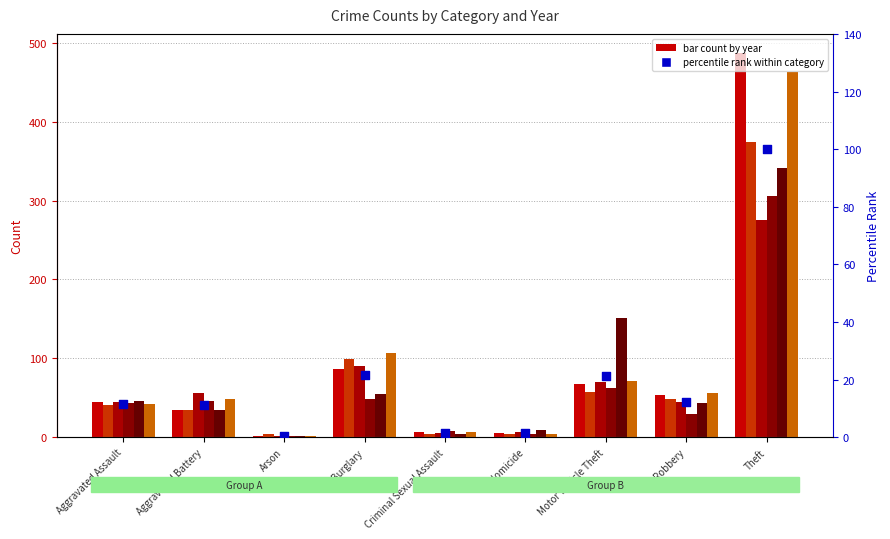

What is the ratio of the value at Theft to the value at Aggravated Battery?

8.8